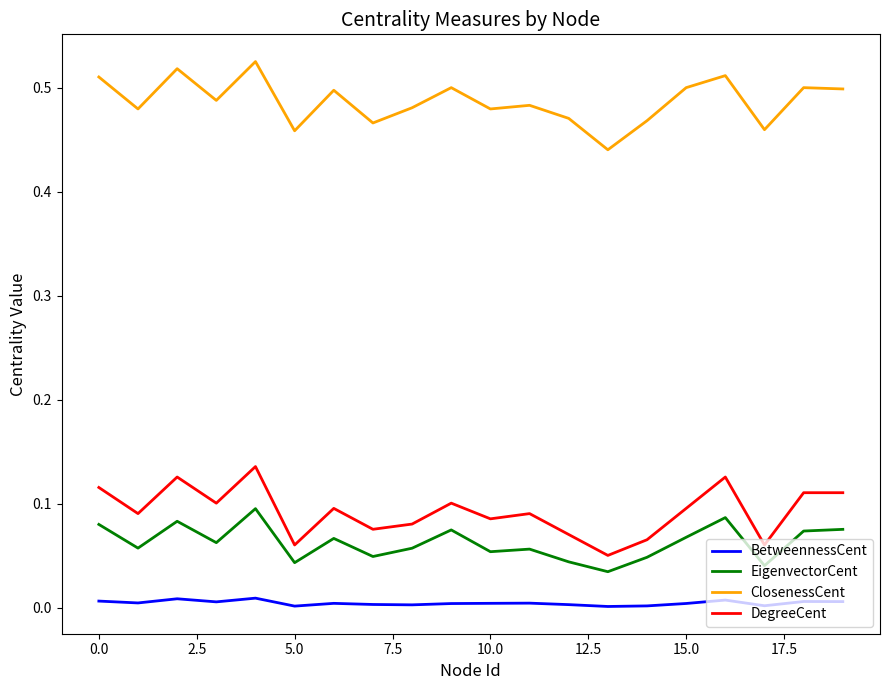

Which series has the largest total across all categories?

ClosenessCent